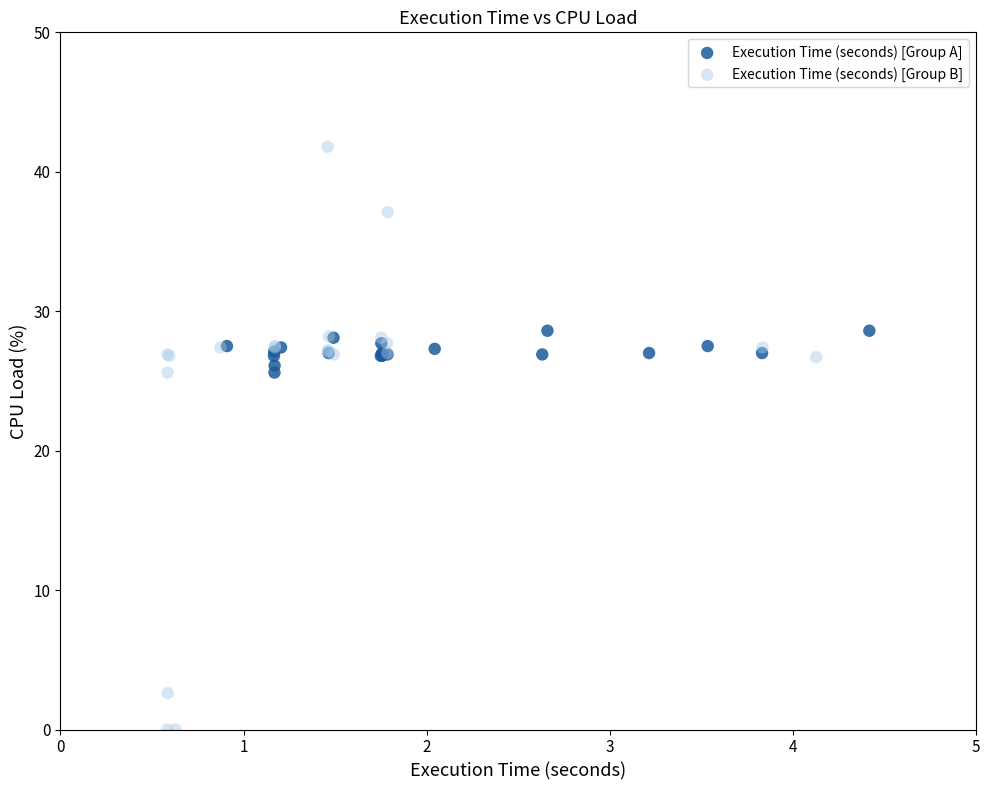

Which series has the widest spread of Y values?

Execution Time (seconds) [Group B]